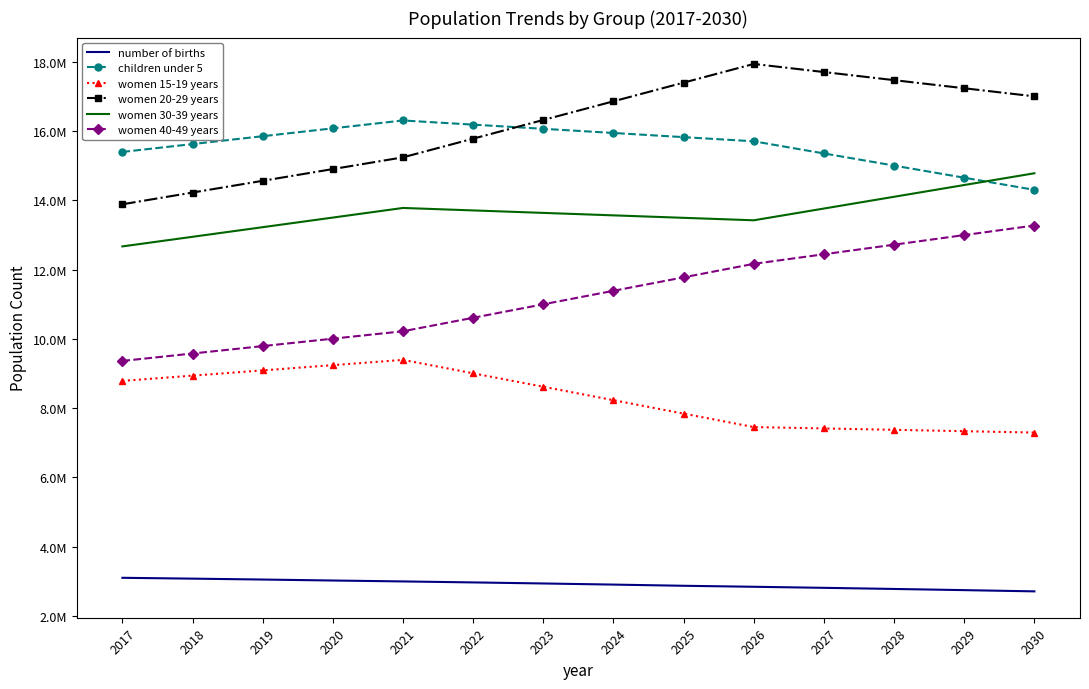

What are all the series names shown in the legend?

number of births, children under 5, women 15-19 years, women 20-29 years, women 30-39 years, women 40-49 years